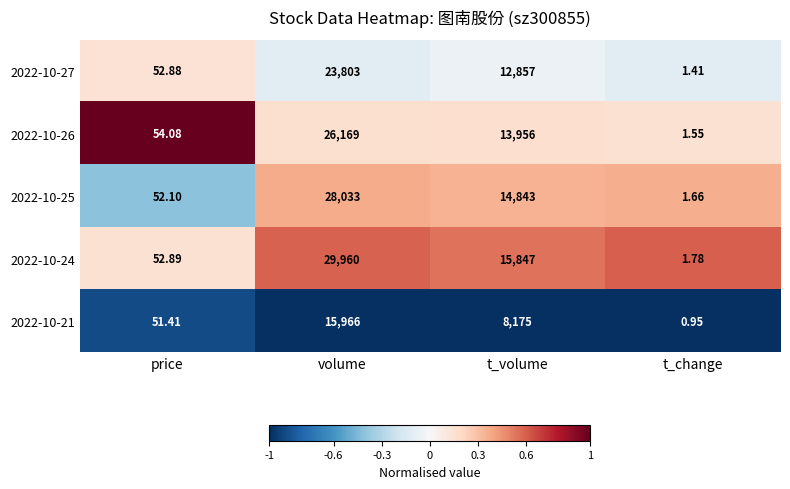

At which label is 2022-10-26 closest to 13085?

t_volume